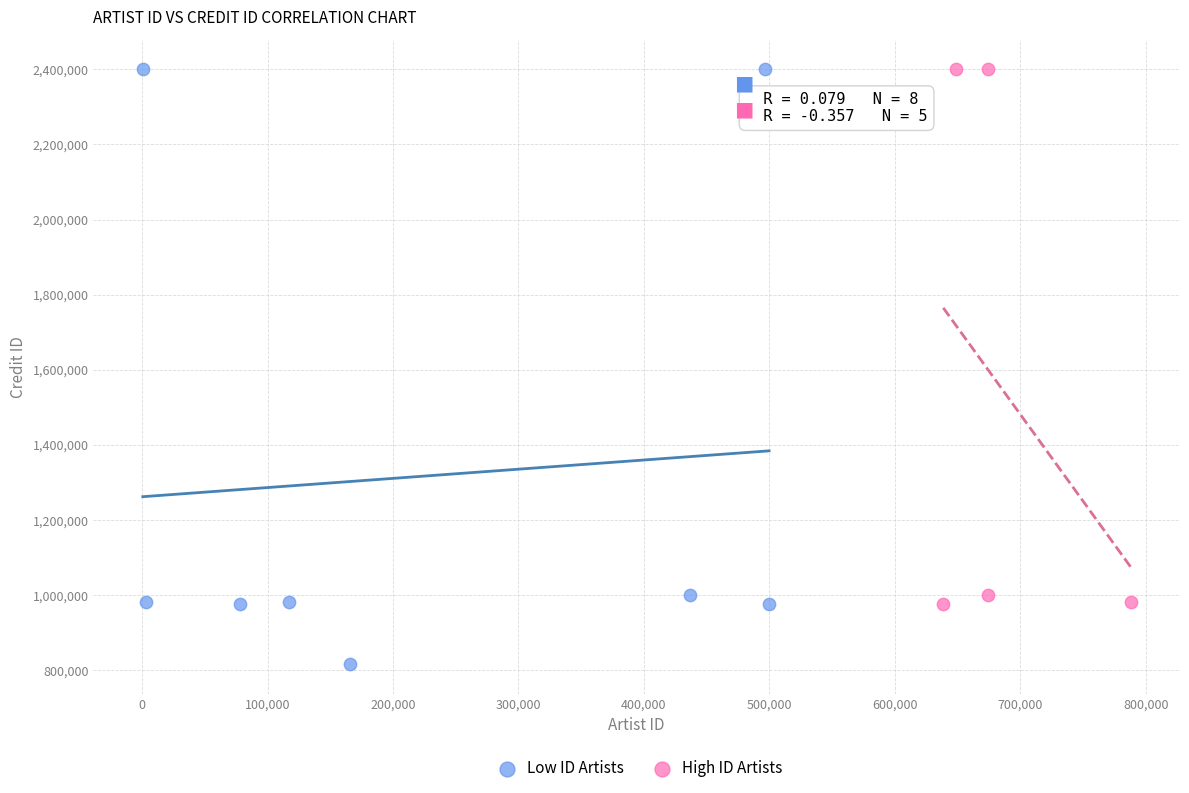

Which series has the widest spread of Y values?

Low ID Artists